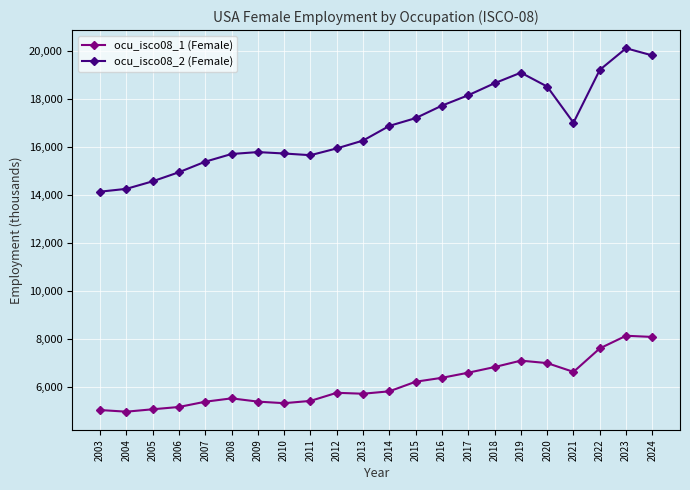

What is the minimum value shown in the chart?

4969.2